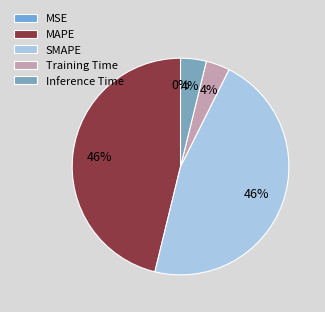

Is there a majority slice in this chart?

No